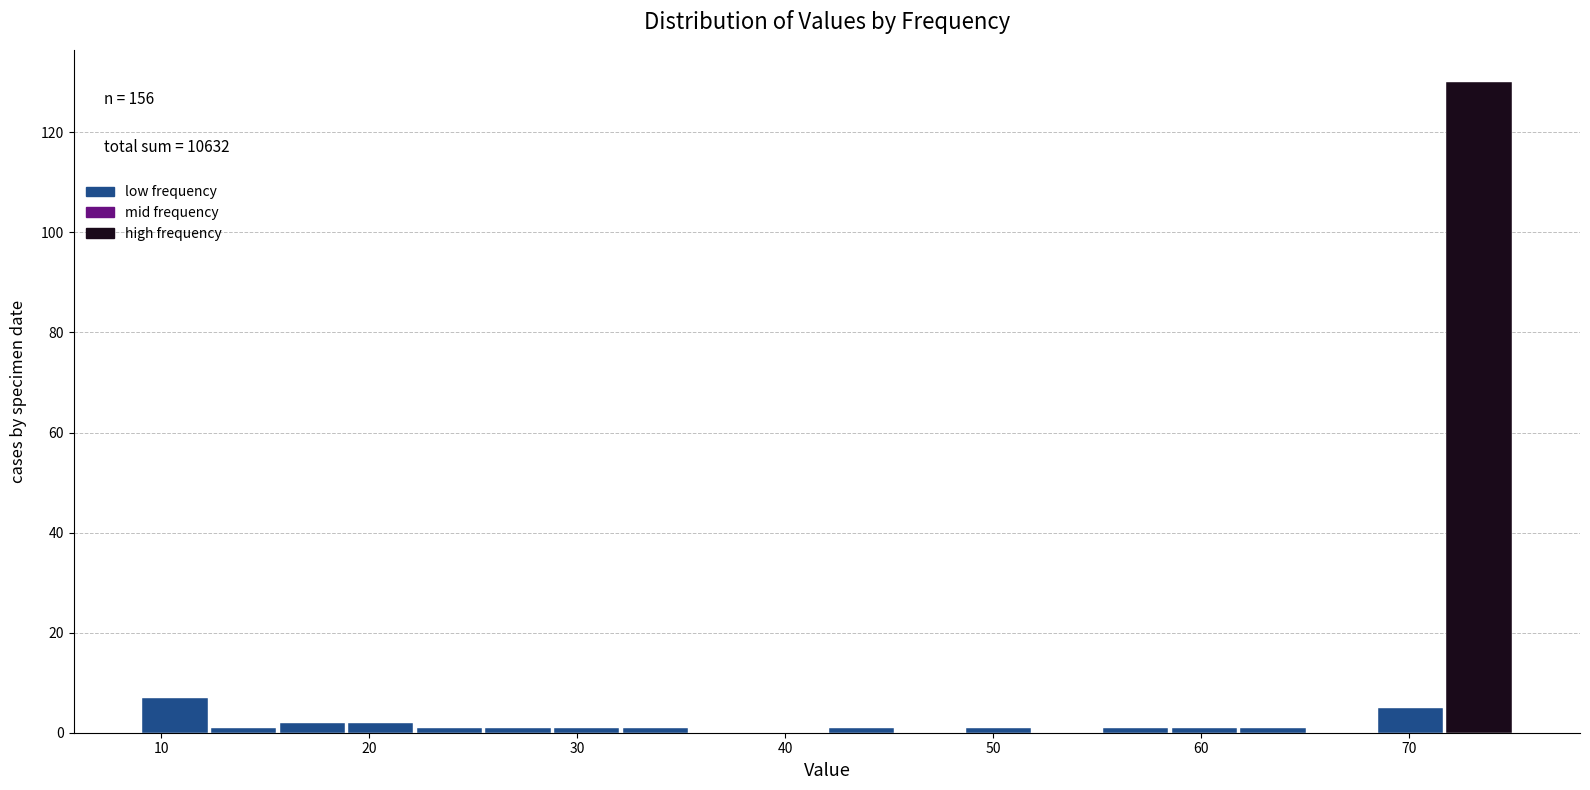

Around what value on the x-axis is the tallest bar? Give the approximate position of its centre, as read against the axis.

73